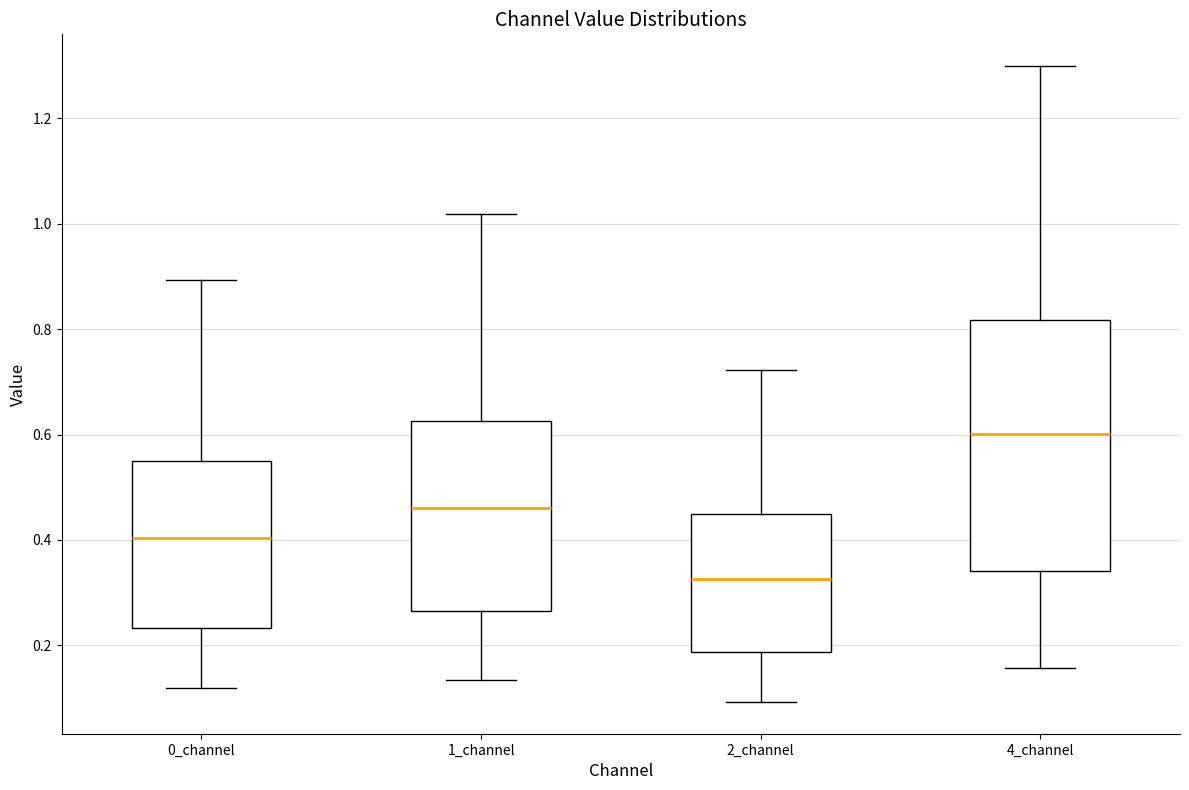

Comparing the boxes themselves (not the whiskers), which one is the tallest?

4_channel